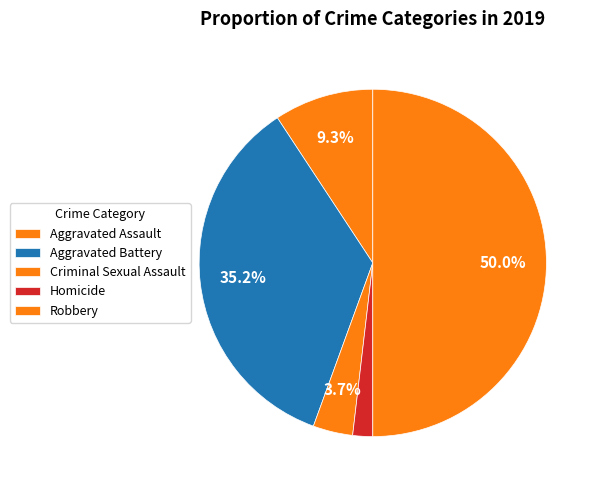

To the nearest percent, what percentage of the pie is Criminal Sexual Assault?

4%